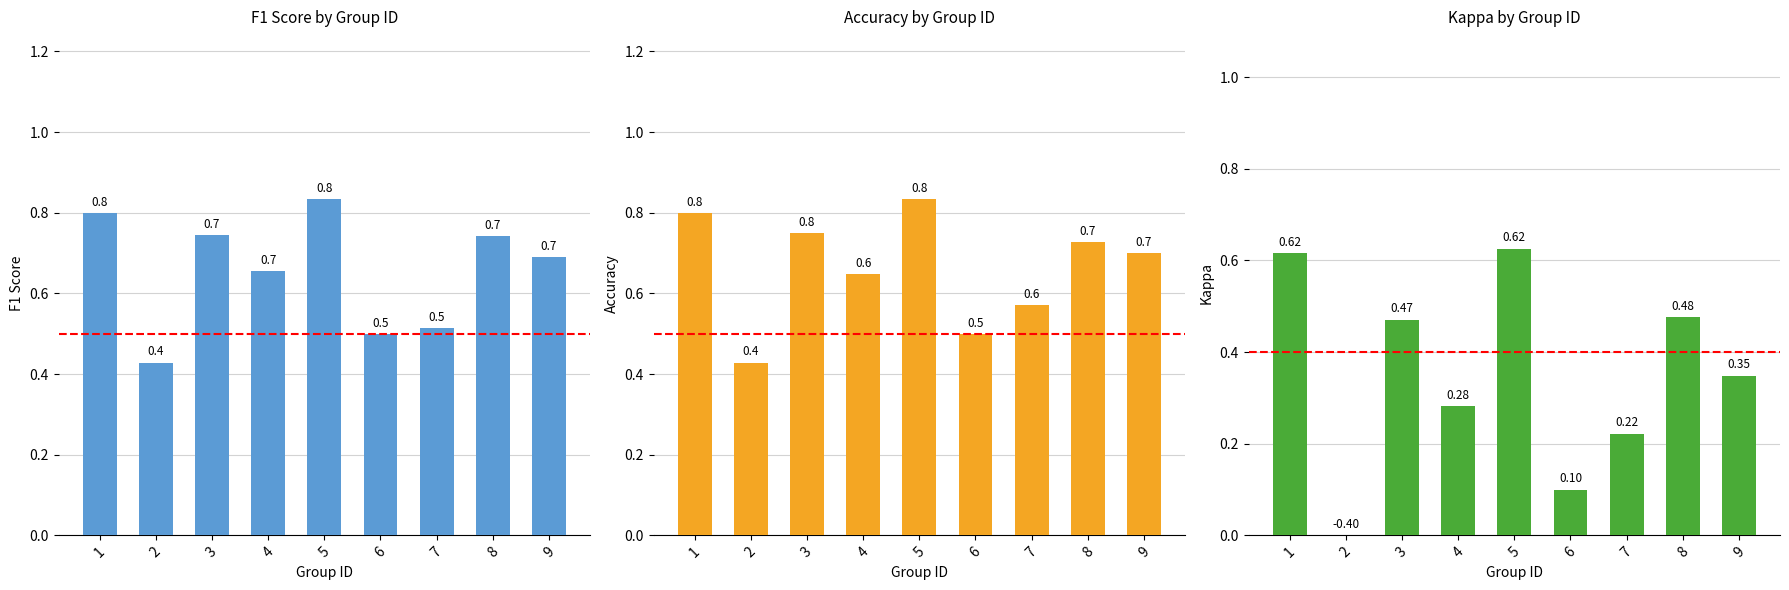

Where is accuracy nearest to the value 0?

2